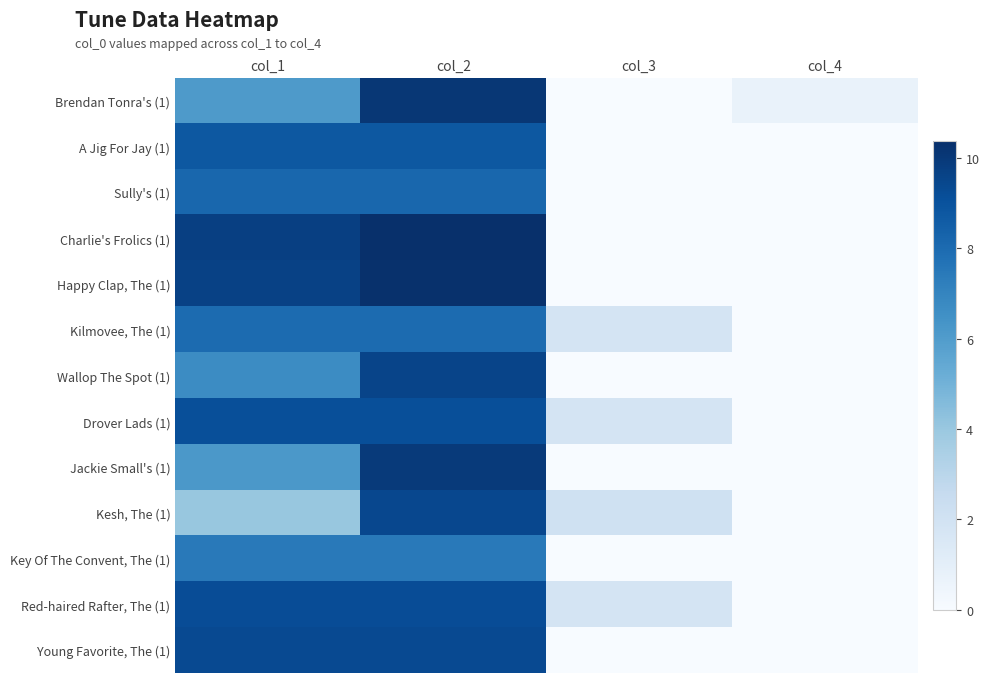

Which series changed the most between col_1 and col_2?

Kesh, The (1)